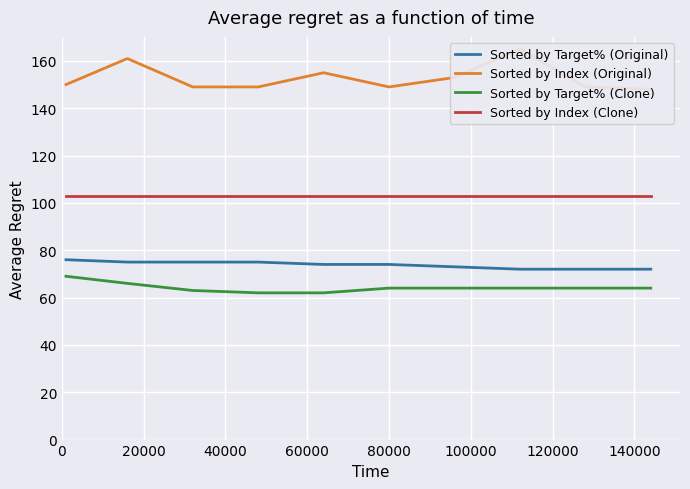

True or false: Sorted by Target% (Clone) and Sorted by Target% (Original) cross at least once.

False